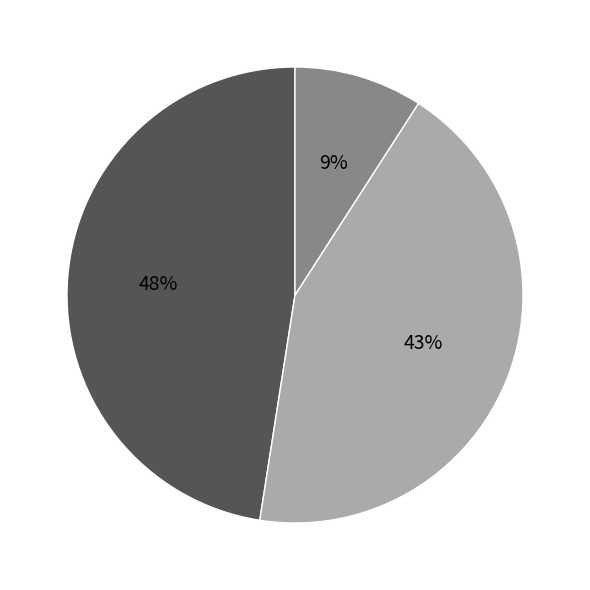

Does any single category account for the majority?

No